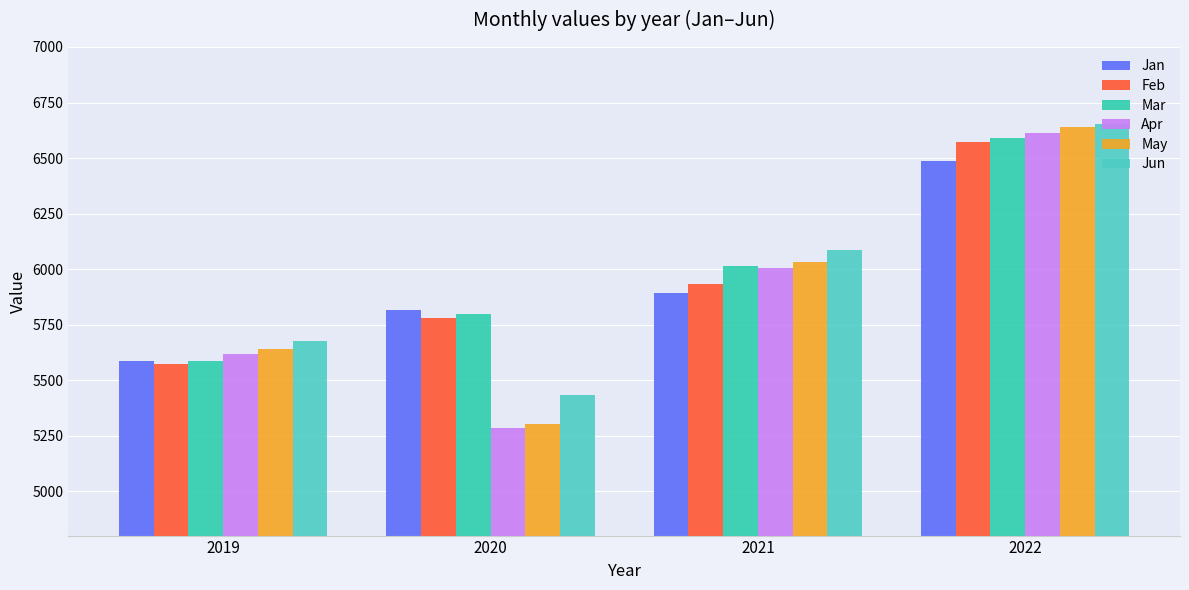

What value does the Mar series have at 2022?

6589.0